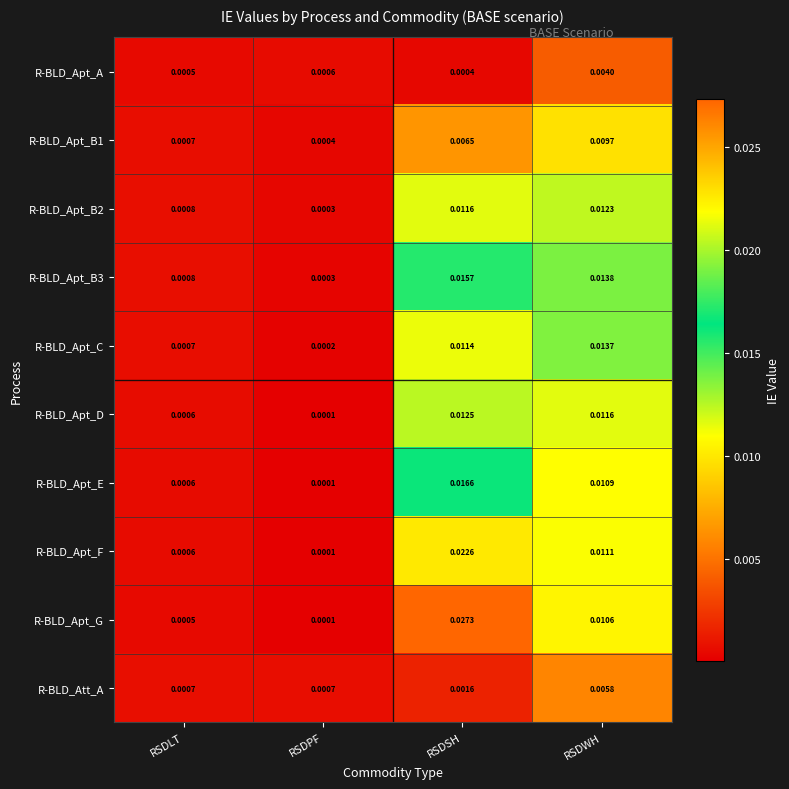

Which series has the largest range (max minus min)?

R-BLD_Apt_G